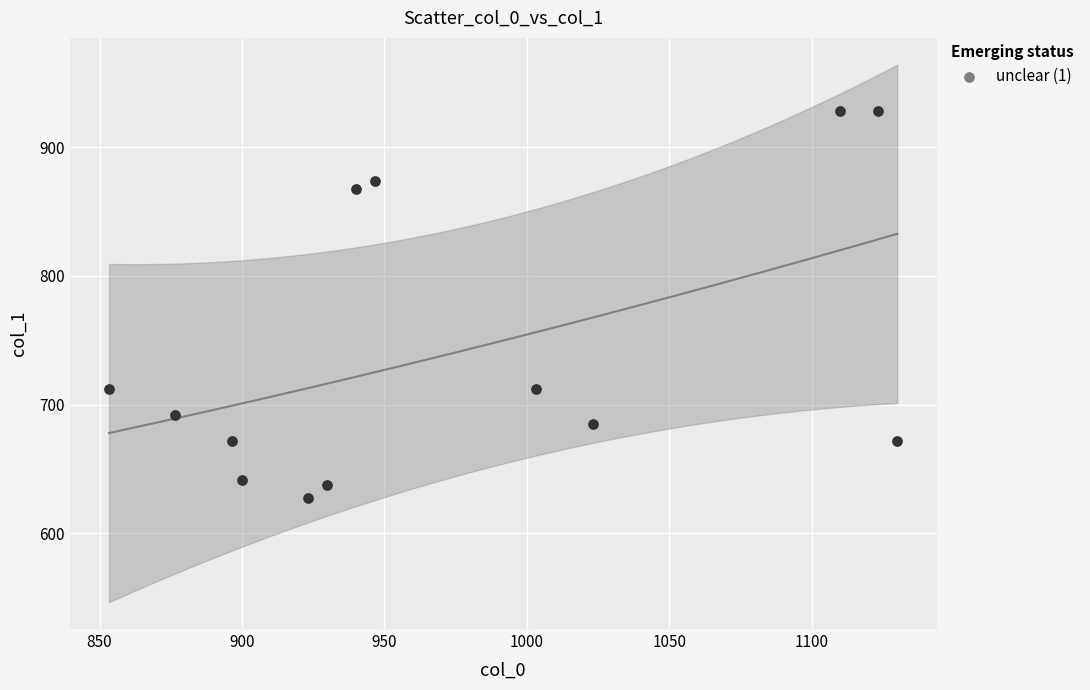

What is the range of Y values (max minus min)?

300.4